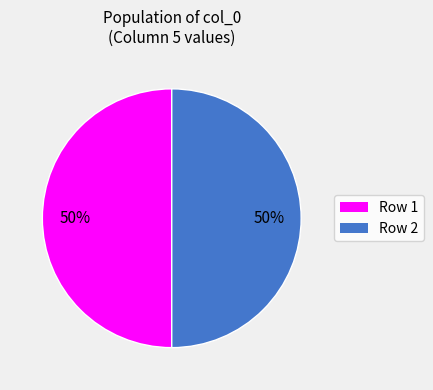

The Row 2 slice represents 37% of the pie. True or false?

False